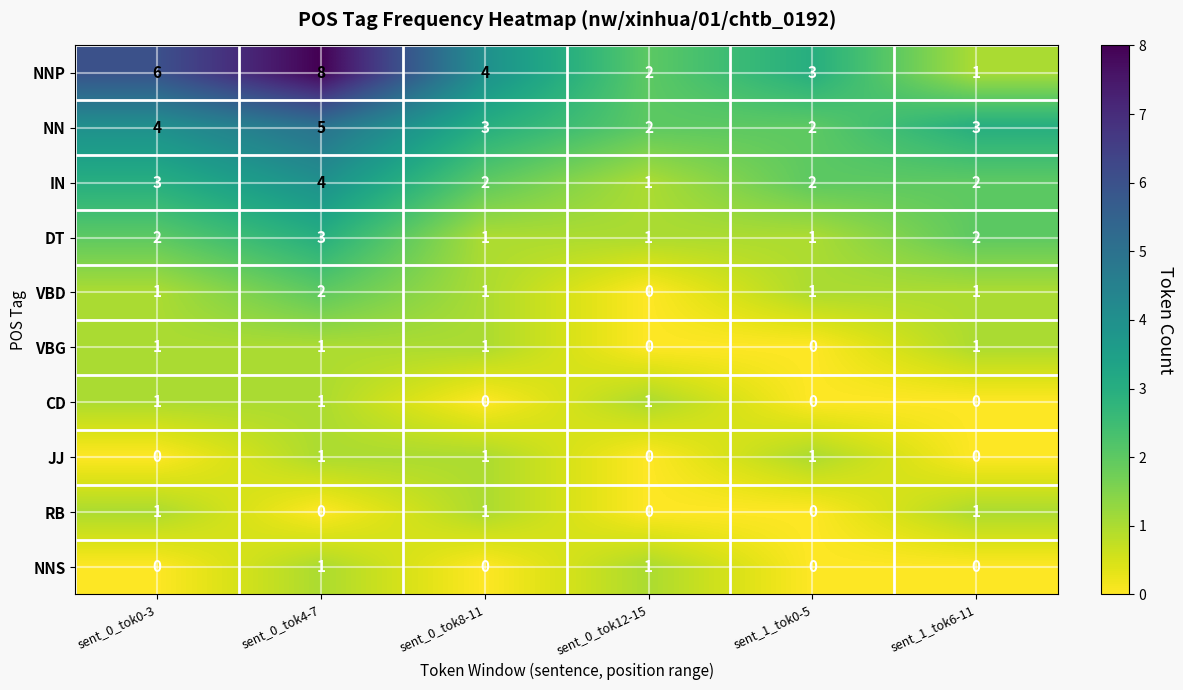

Is it true that VBG equals -1 at sent_1_tok0-5?

False